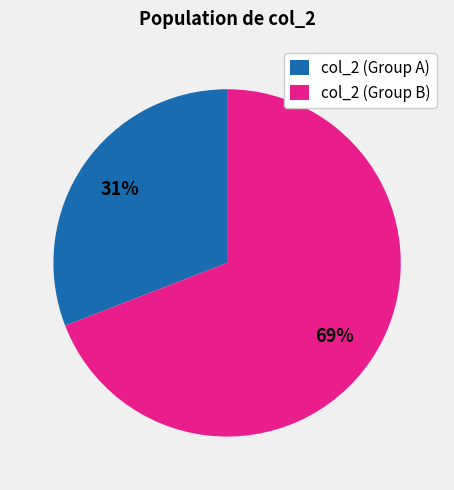

To the nearest percent, what is the average slice percentage?

50%